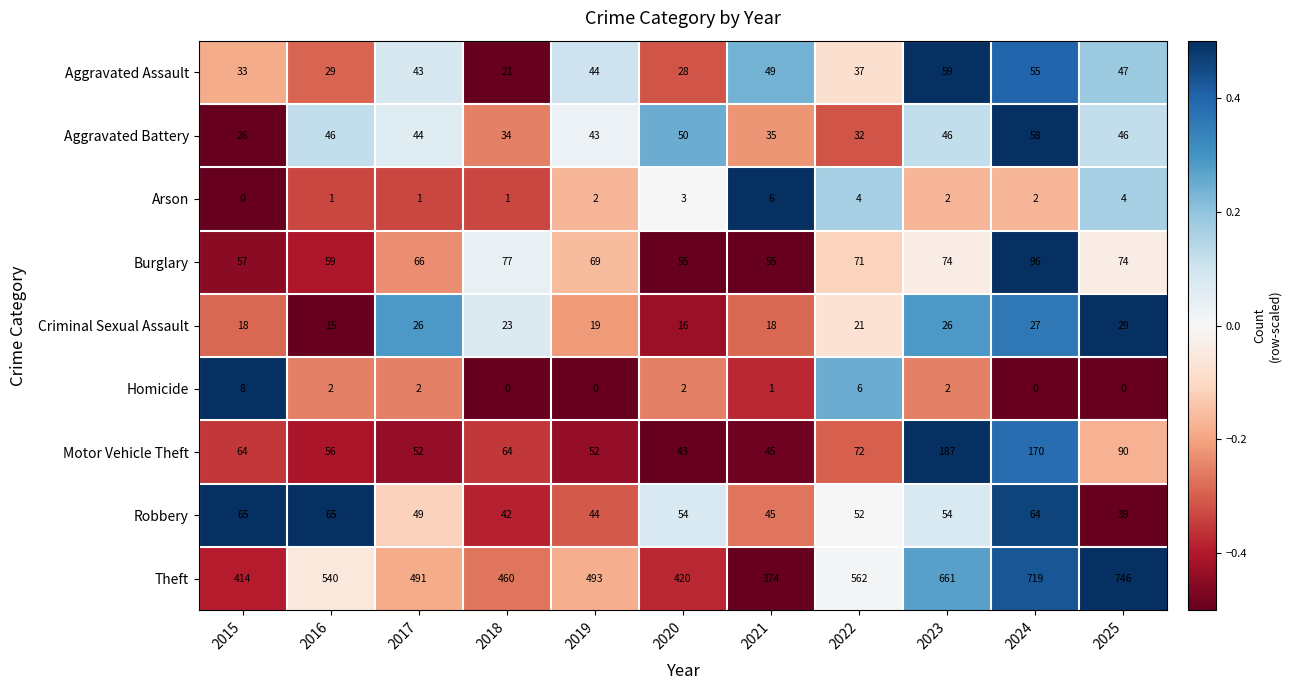

Rank the series by their maximum value, from lowest to highest.

Arson, Homicide, Criminal Sexual Assault, Aggravated Battery, Aggravated Assault, Robbery, Burglary, Motor Vehicle Theft, Theft